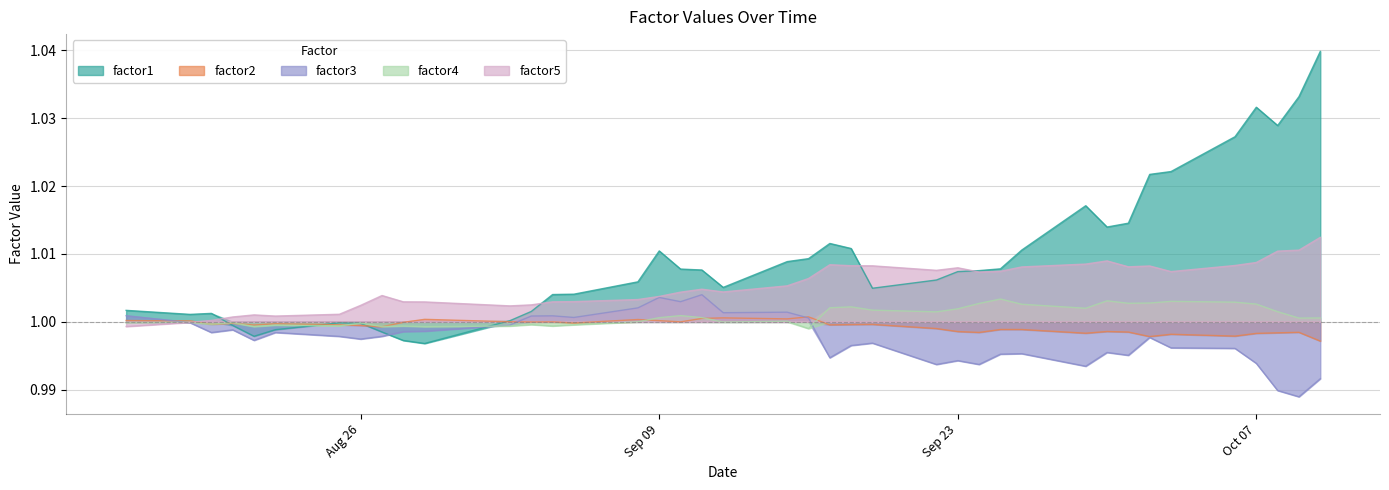

Which series has the largest total across all categories?

factor1